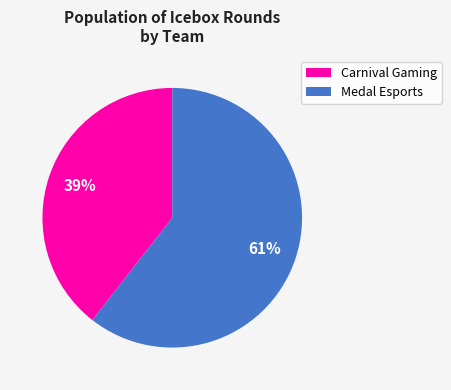

What is the smallest slice in the pie chart?

Carnival Gaming